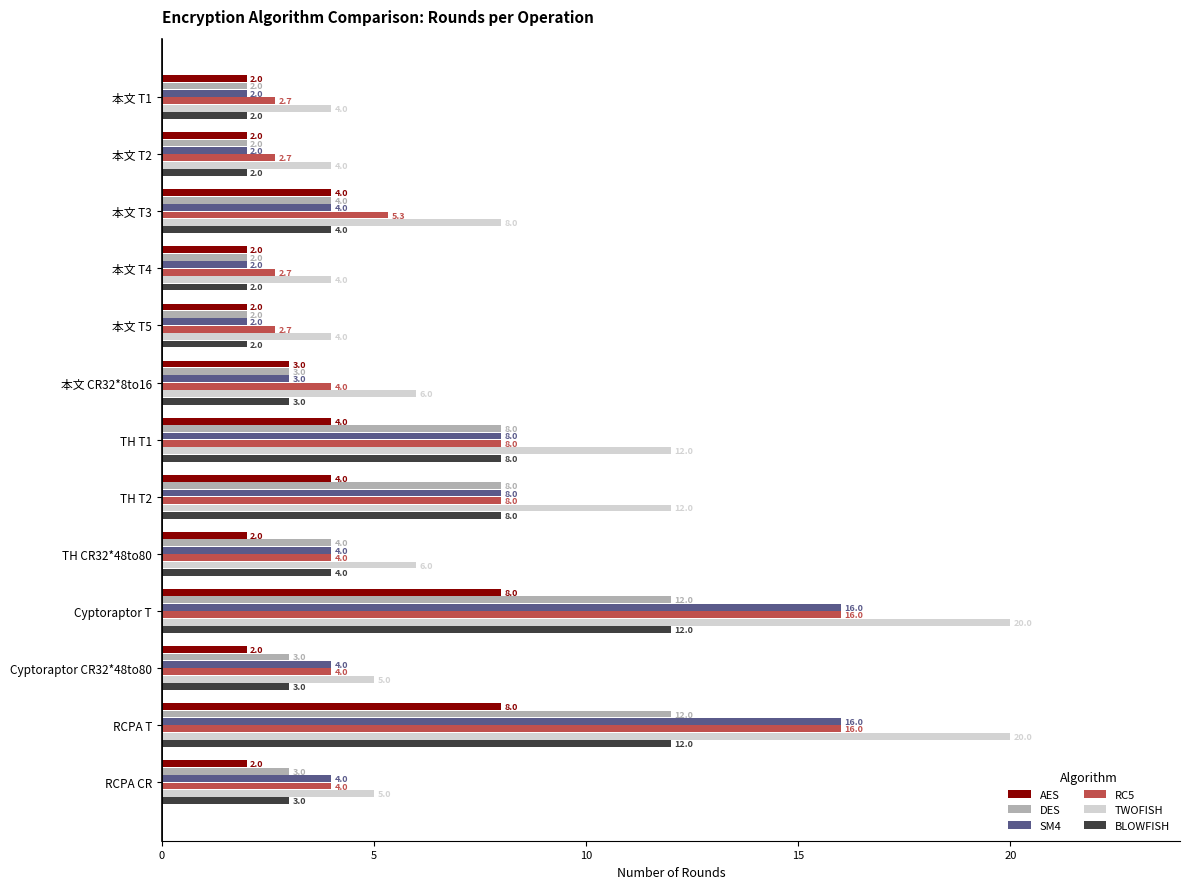

What is the lowest value of the DES series?

2.0